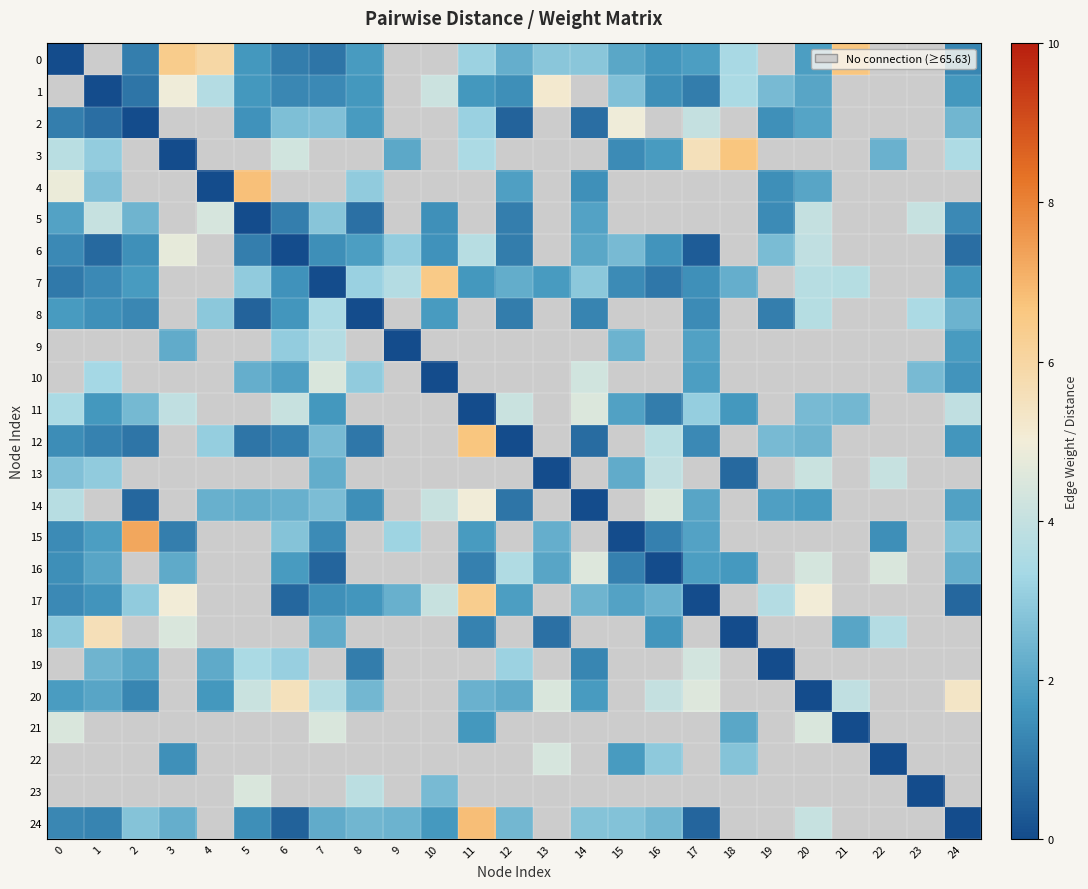

What is the sum of the 5 values at 4 and 0?

6.3